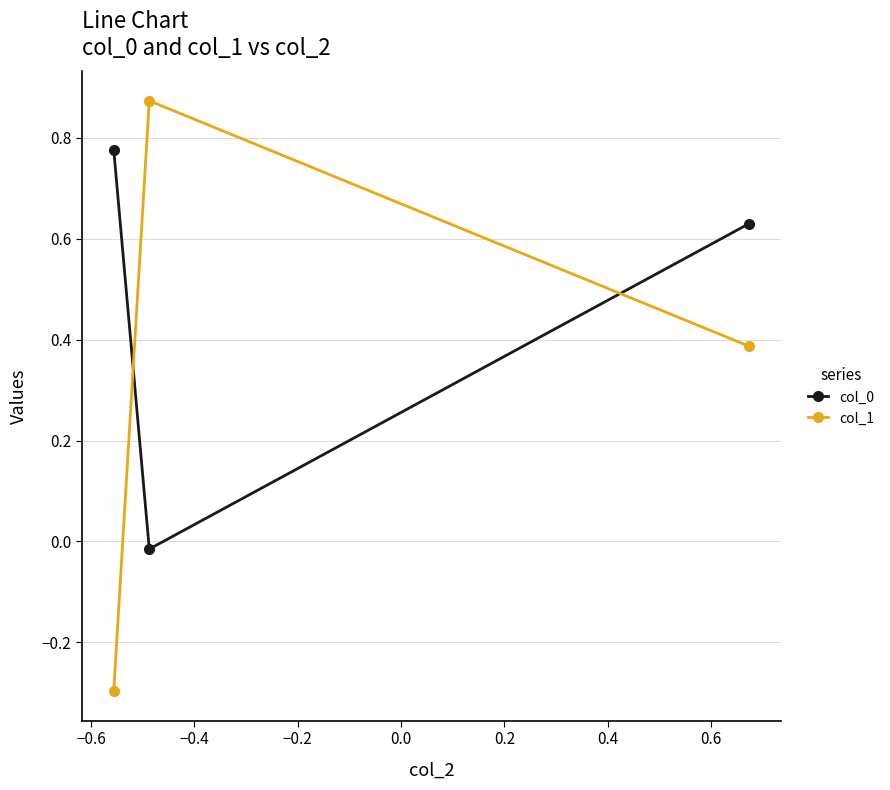

How many series are shown in this chart?

2